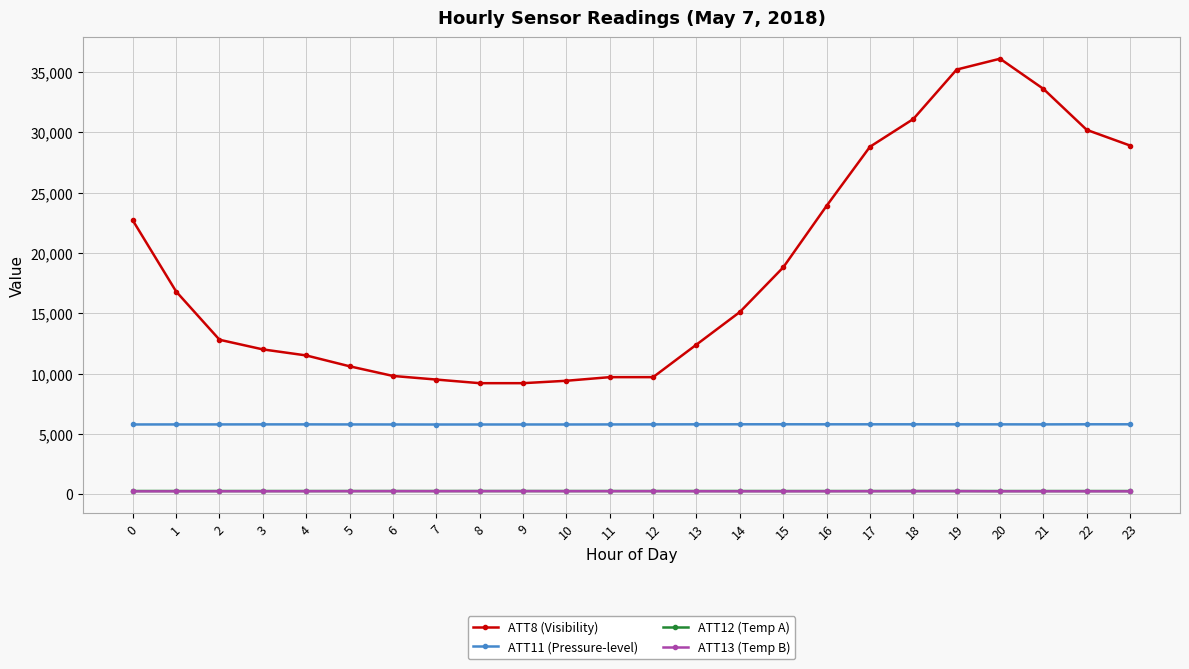

What is the value of the ATT8 (Visibility) point at the 6th from the left?

10600.0